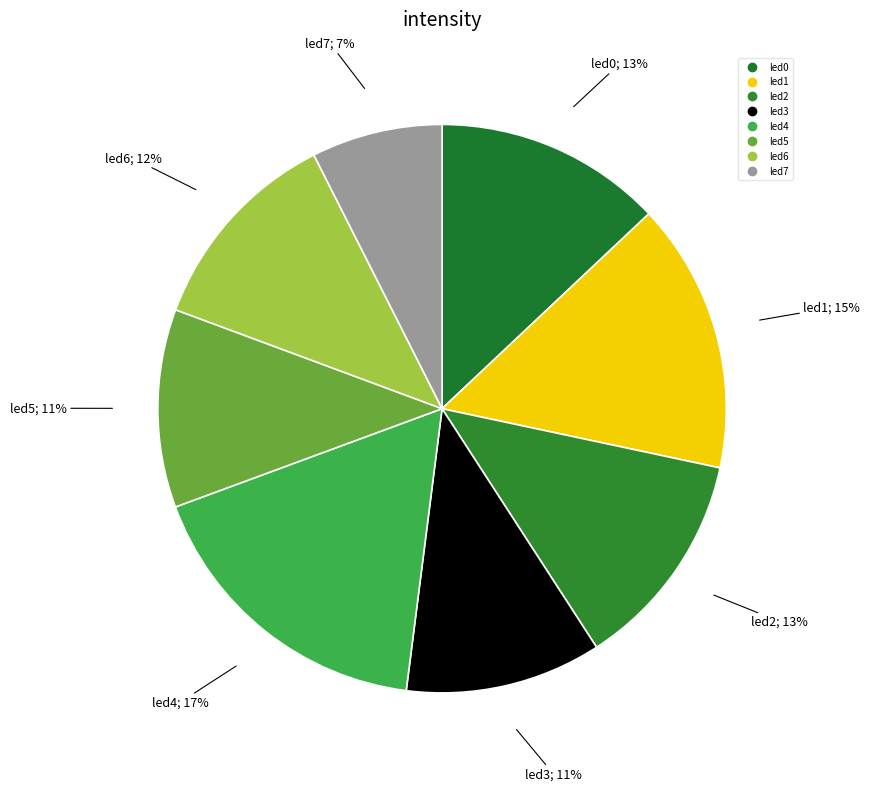

Which category has the biggest portion of the pie?

led4